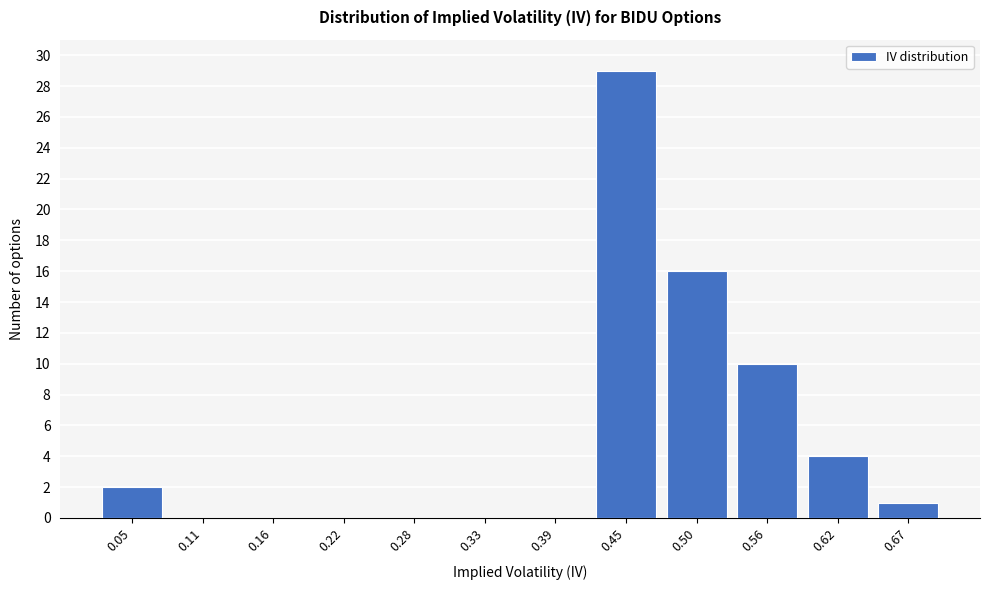

Reading left to right, list all the values displayed in this chart.

0.05=2	0.11=0	0.16=0	0.22=0	0.28=0	0.33=0	0.39=0	0.45=29	0.50=16	0.56=10	0.62=4	0.67=1